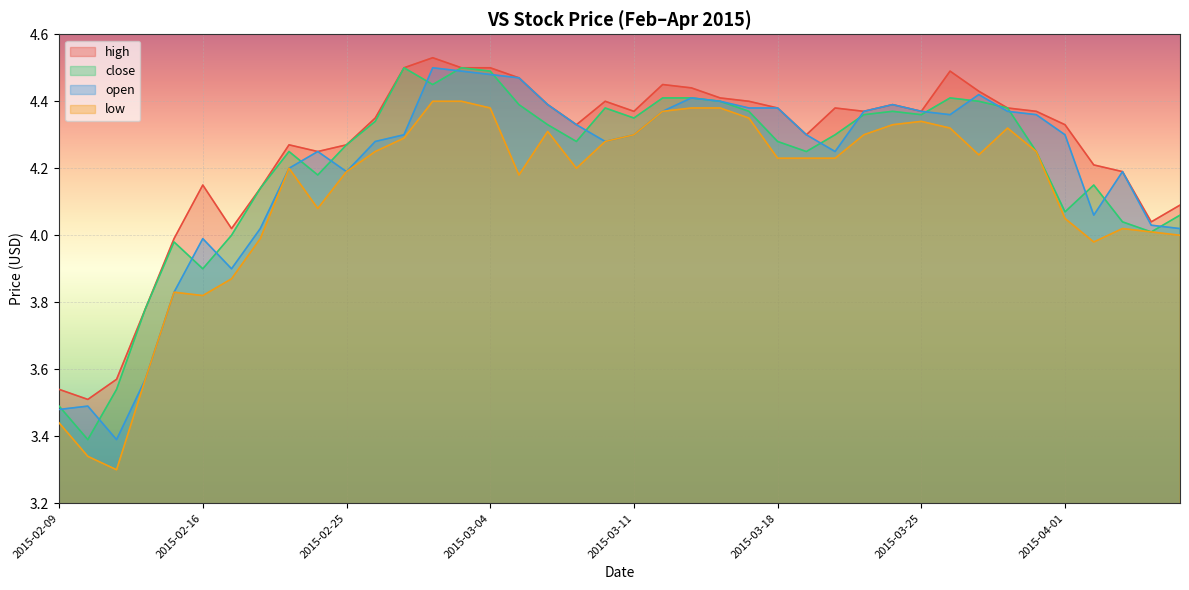

What is the value of the low point at the 16th from the left?

4.4